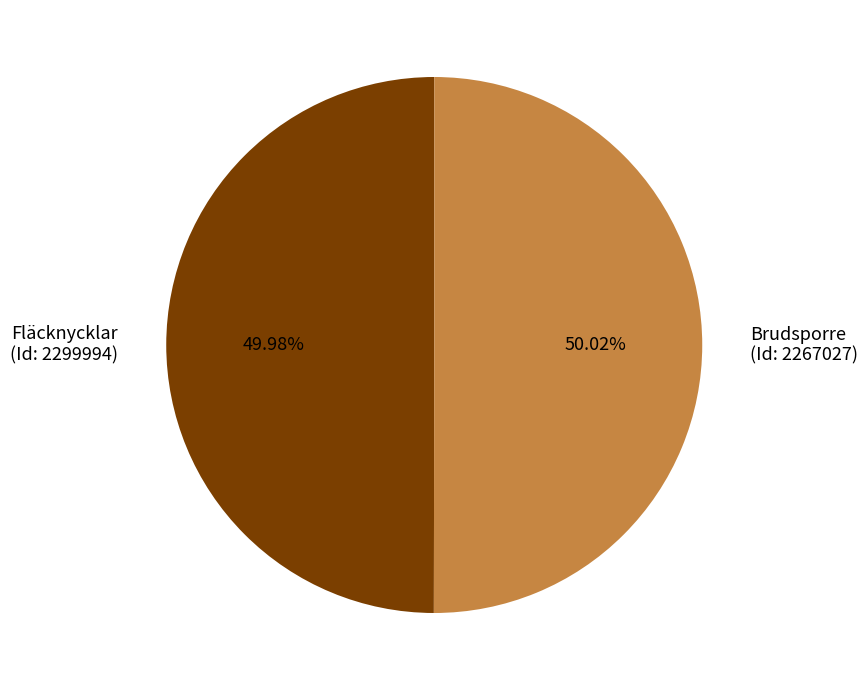

Is there a majority slice in this chart?

Yes